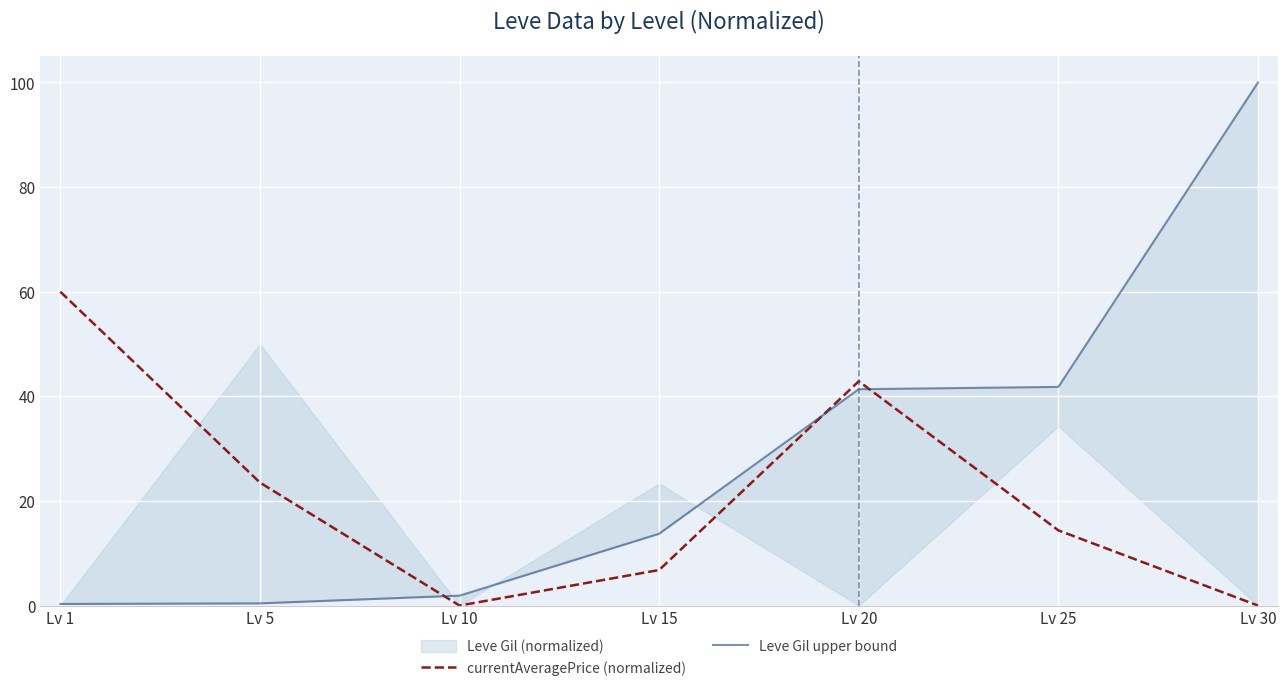

True or false: currentAveragePrice (normalized) has a value of 34.9 at Lv 5.

False